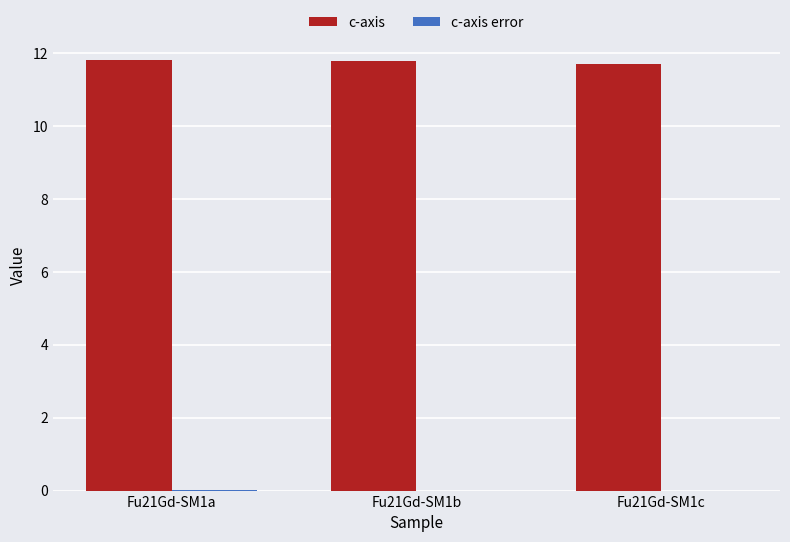

What is the greatest value displayed?

11.8